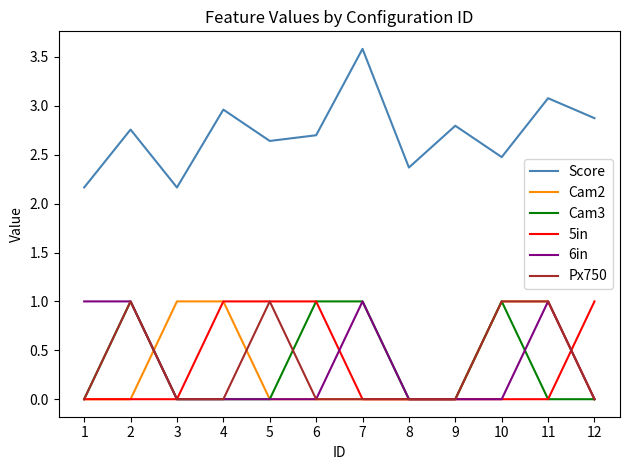

How many lines are shown in the chart?

6